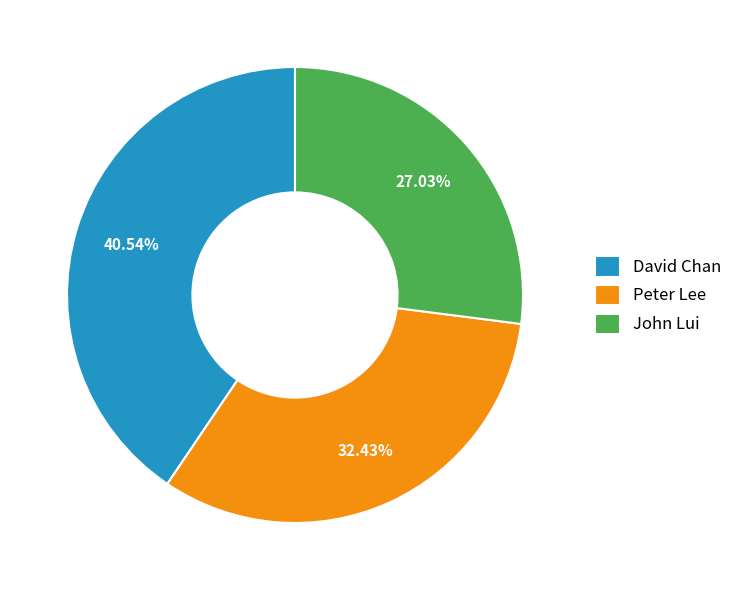

To the nearest percent, what is the average slice percentage?

33%